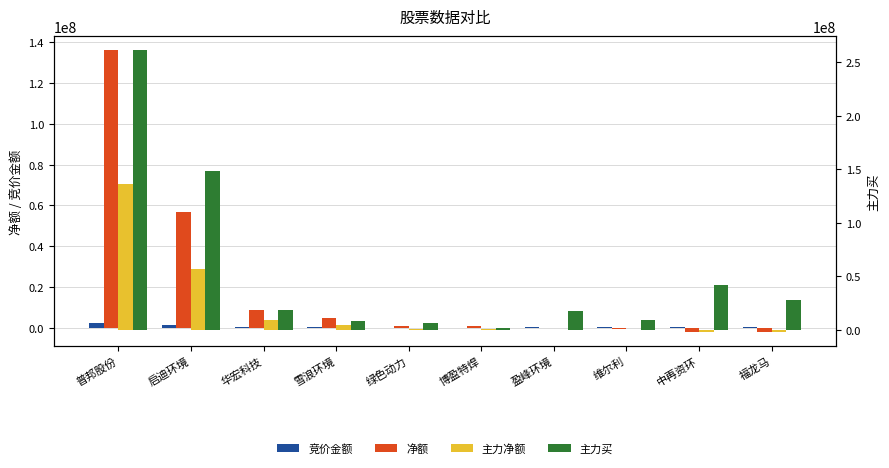

What is the greatest value displayed?

261191972